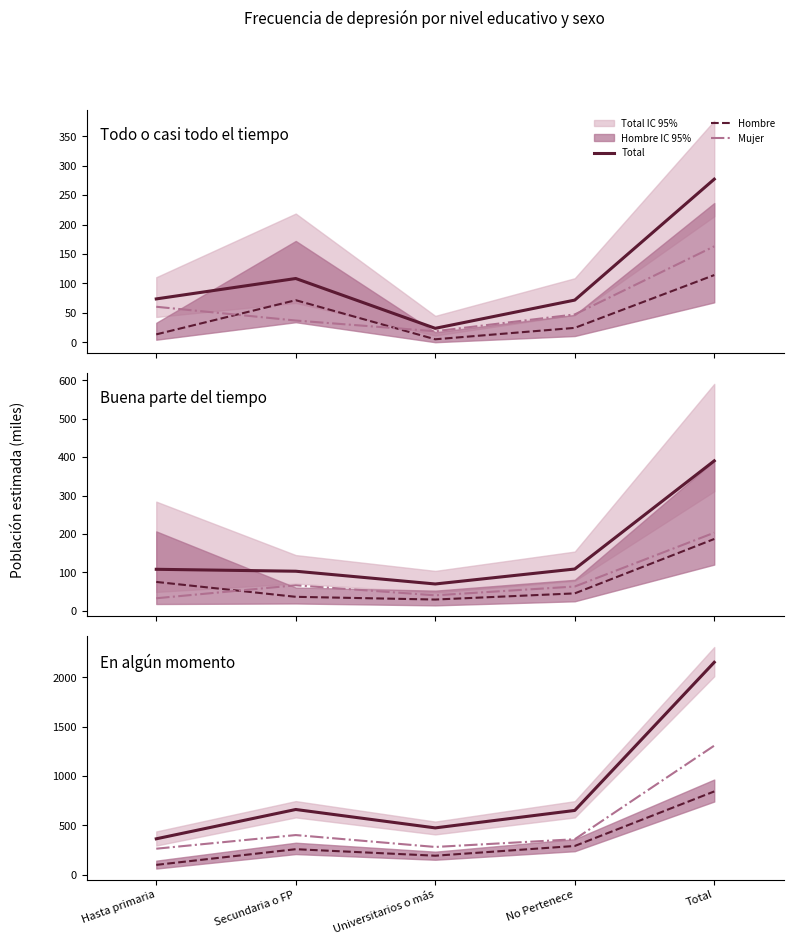

What is the difference between the maximum and minimum values in the Hombre series?

743.8